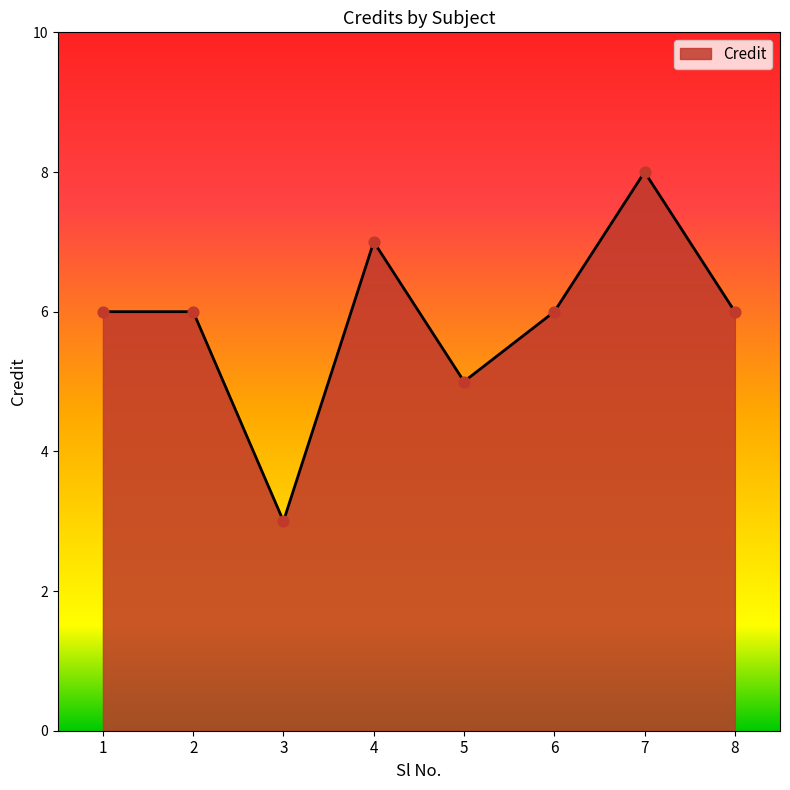

Approximately how many times larger is the value at 5 compared to 3?

1.7